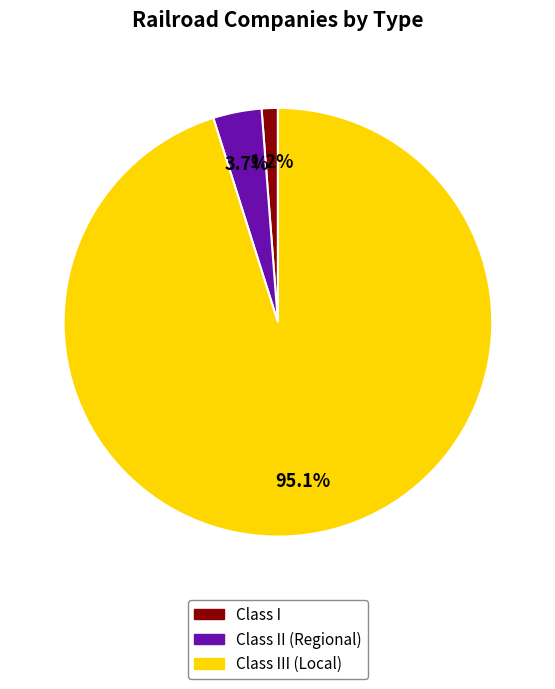

Is there a majority slice in this chart?

Yes